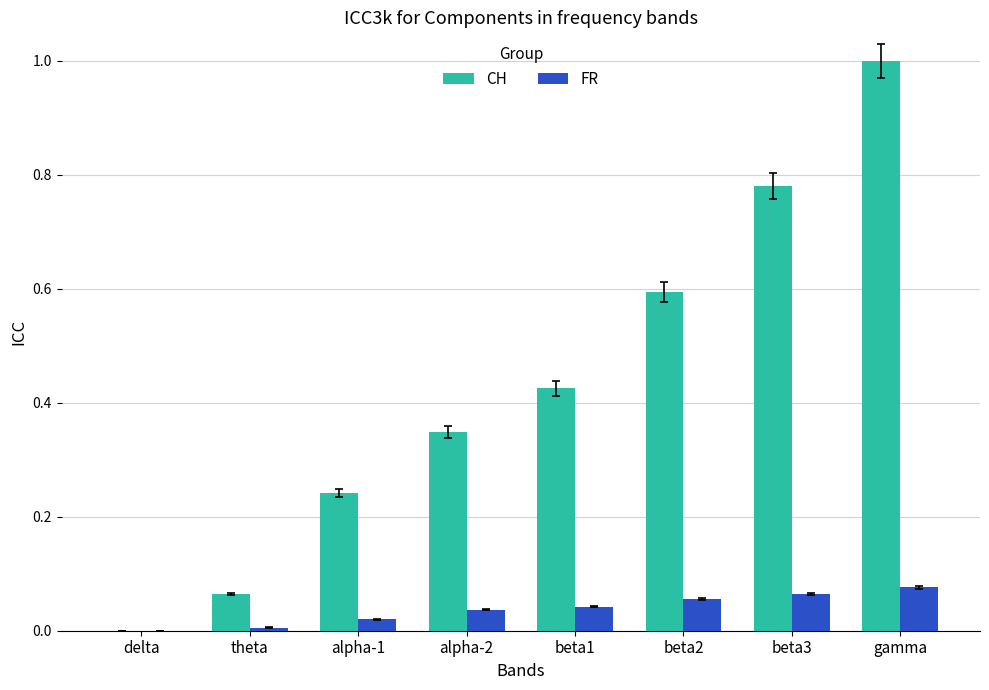

Which series changed the most between theta and beta1?

CH